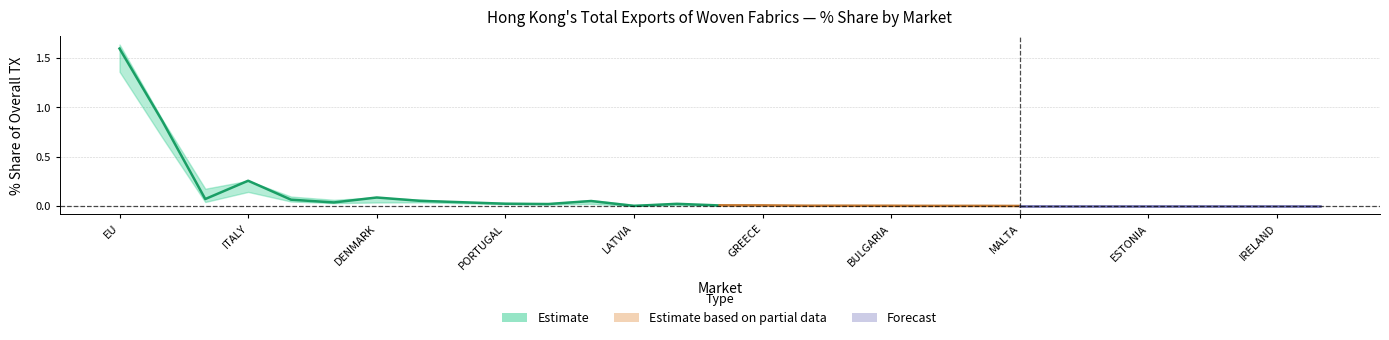

Is this an area chart (filled region under the line)?

No